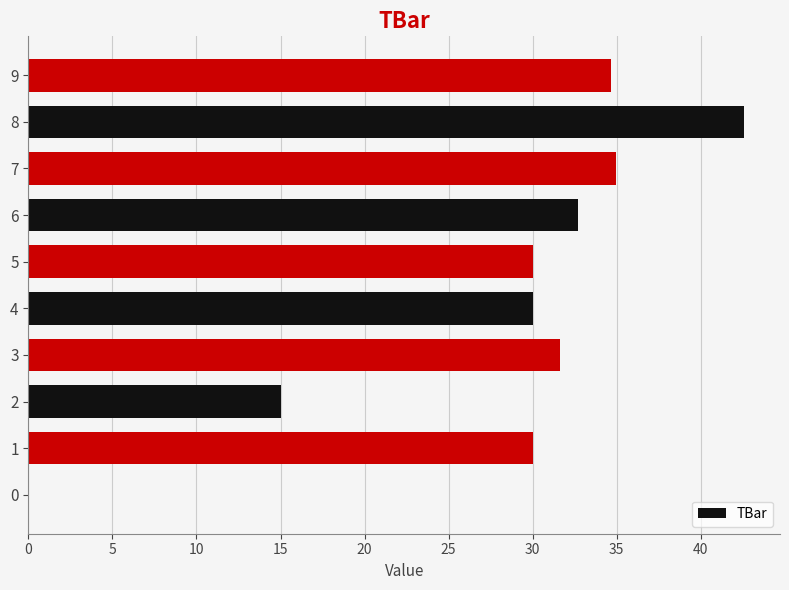

How many positive values are there?

9